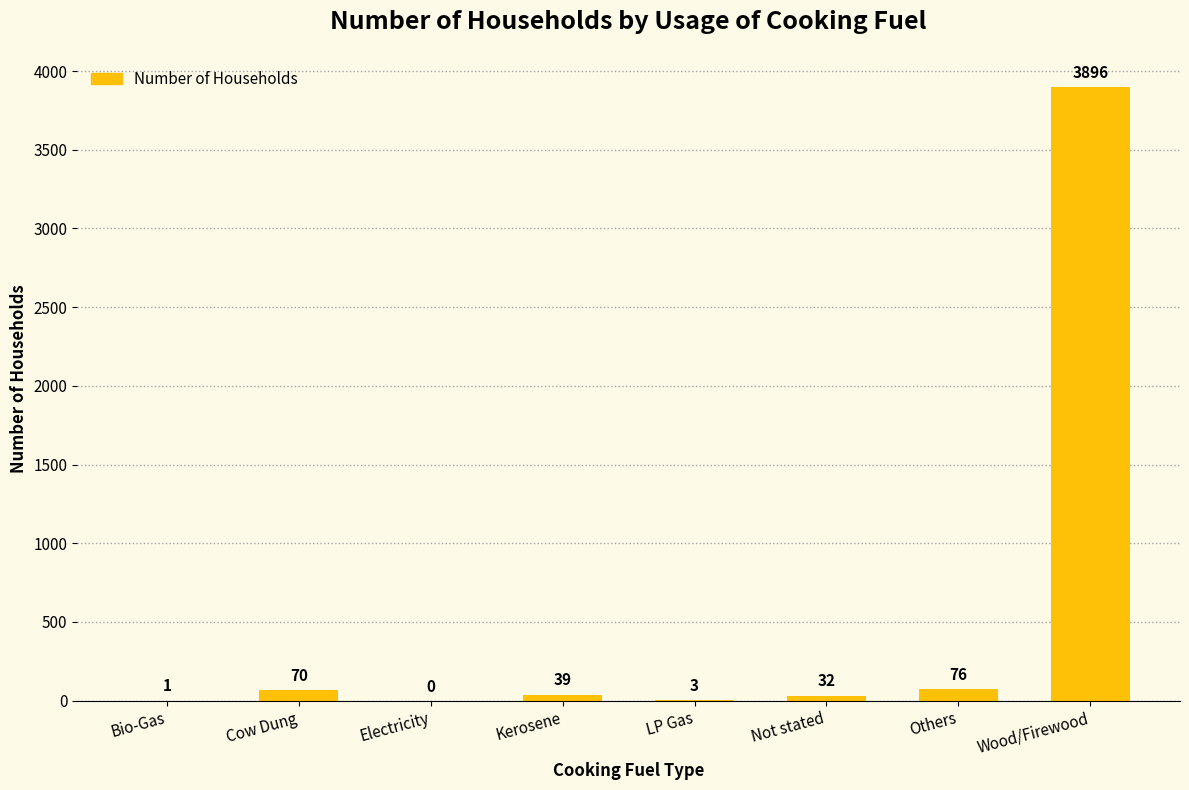

How many values are above zero?

7